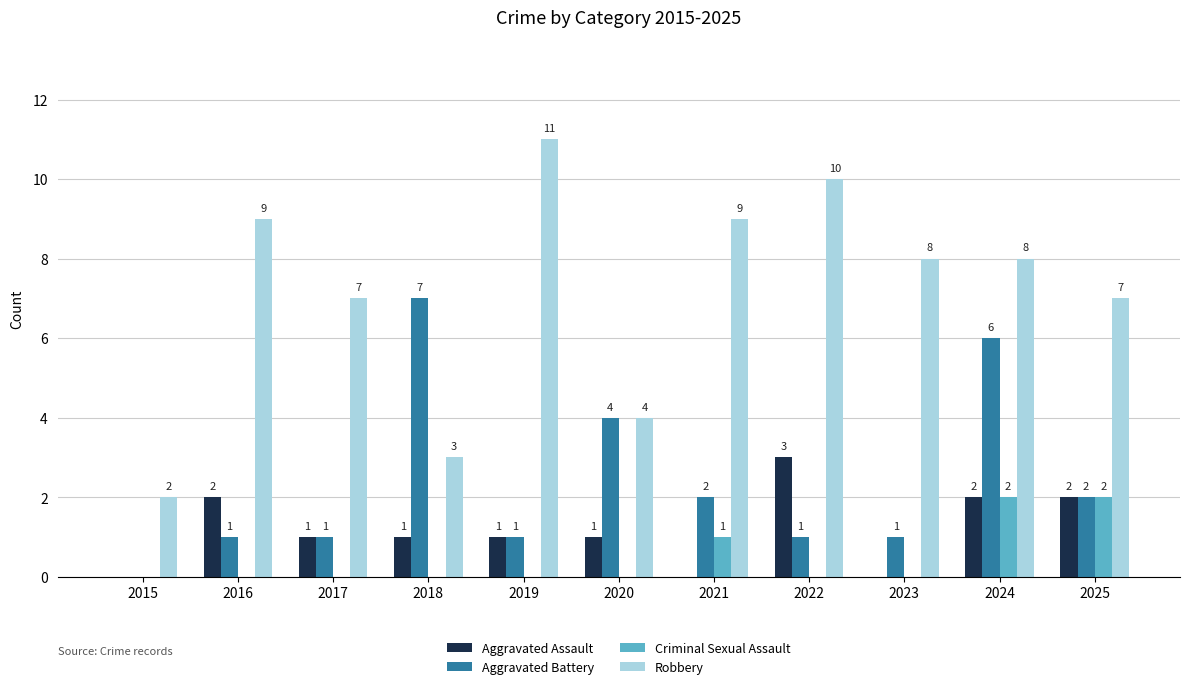

Count the number of categories in the chart.

11